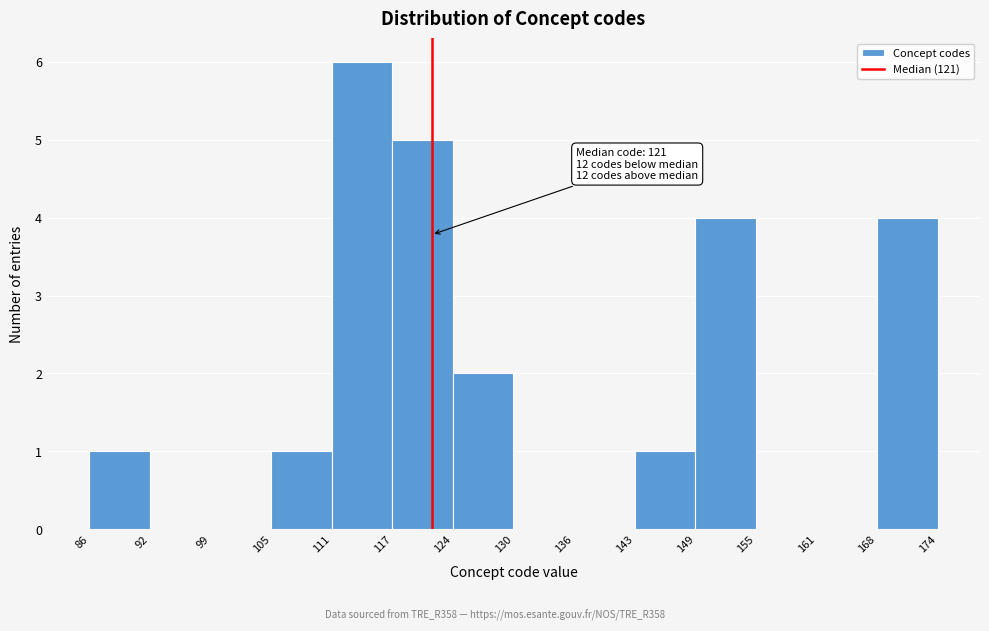

Which range on the x-axis has the tallest bar?

111 to 117